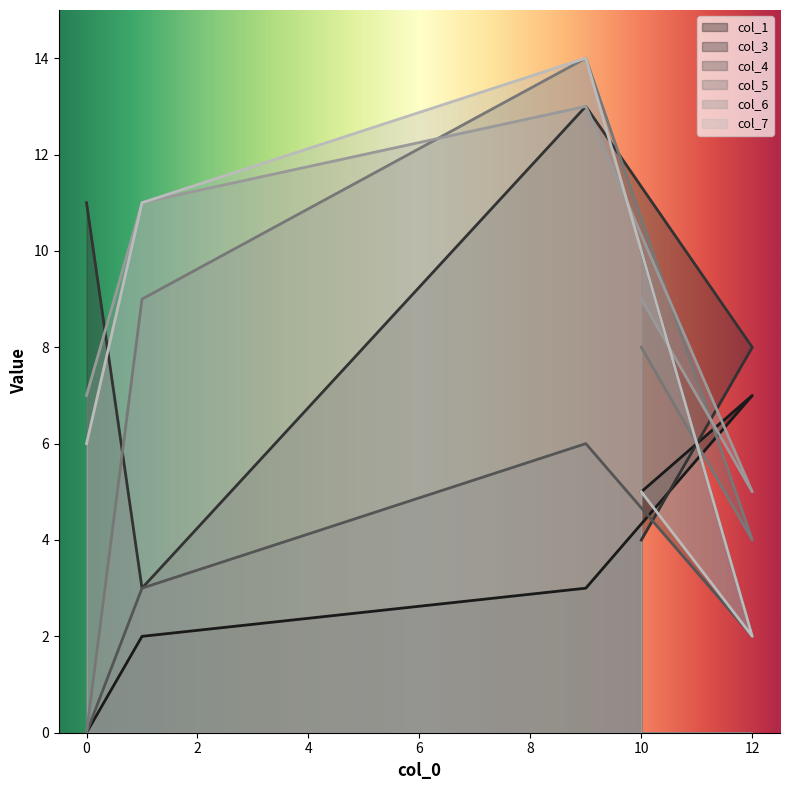

What is the label of the 4th point from the left?

12